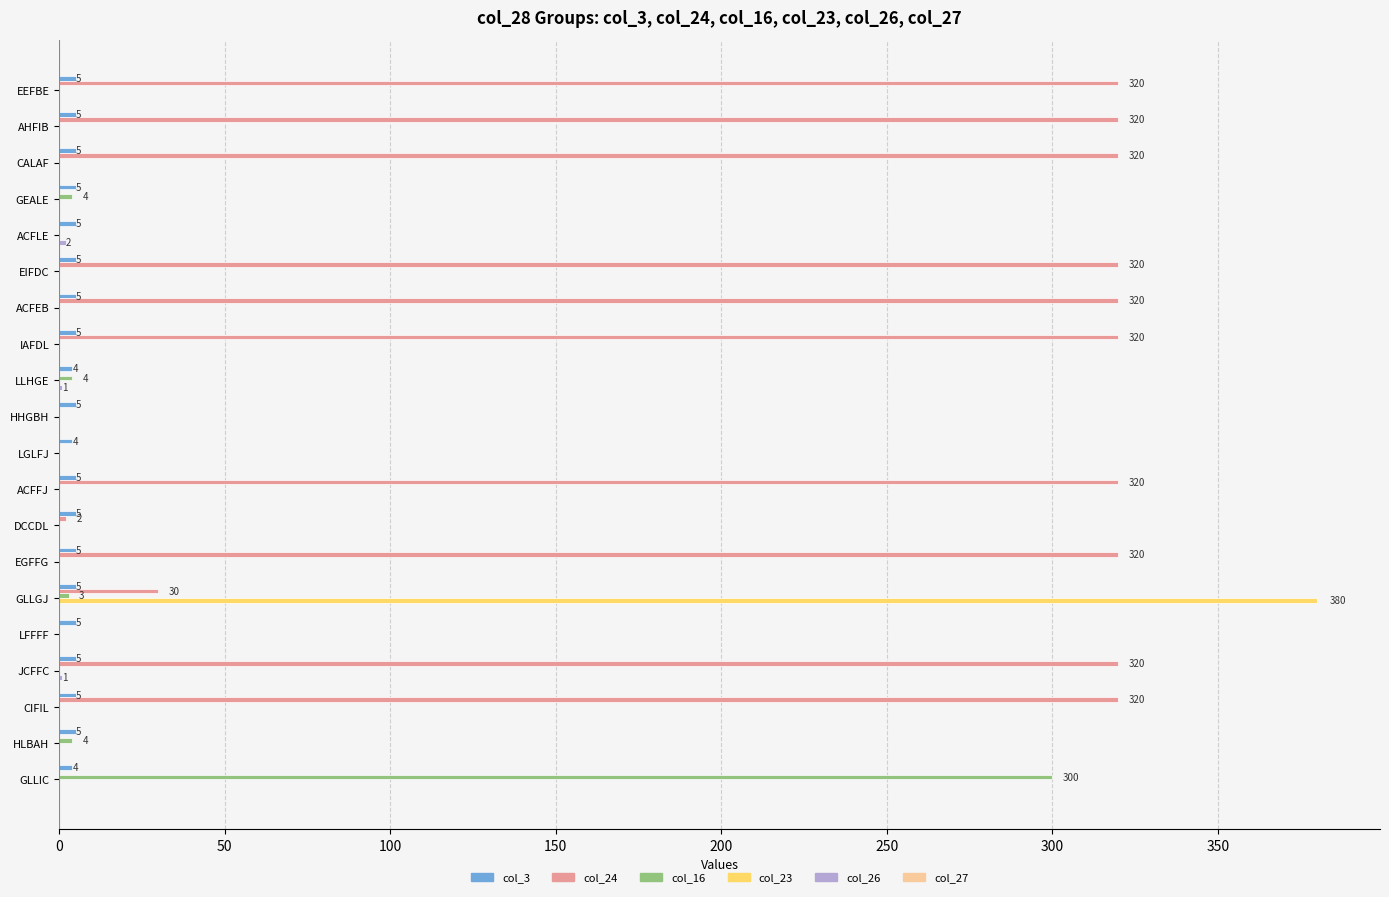

Which series has the largest total across all categories?

col_24